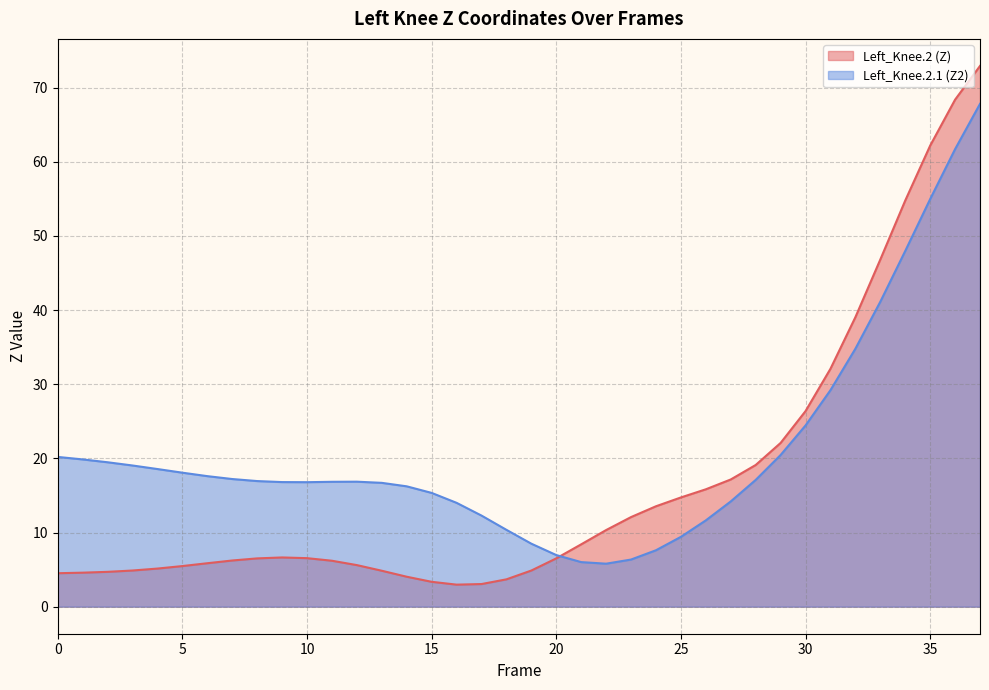

Is the value of Left_Knee.2.1 (Z2) at 31 greater than the value of Left_Knee.2 (Z) at 20?

Yes